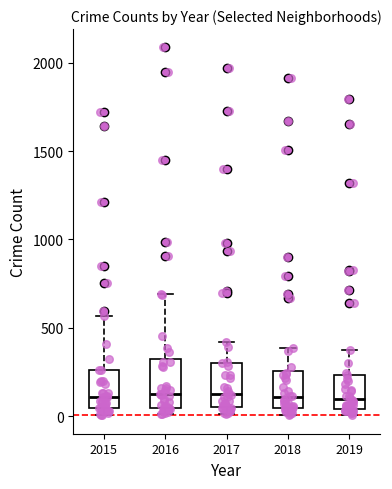

Where does the median line of the box at x = 2017 sit on the y-axis? The values are not printed on the chart, so give them approximately, as read against the axis.

100